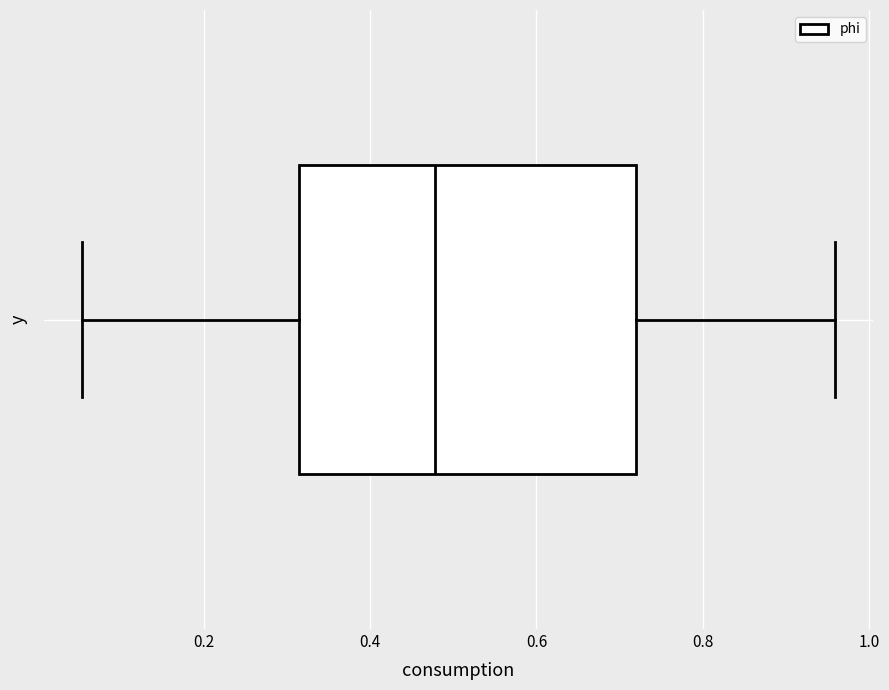

Where does the median line of the box sit on the x-axis? The values are not printed on the chart, so give them approximately, as read against the axis.

0.48